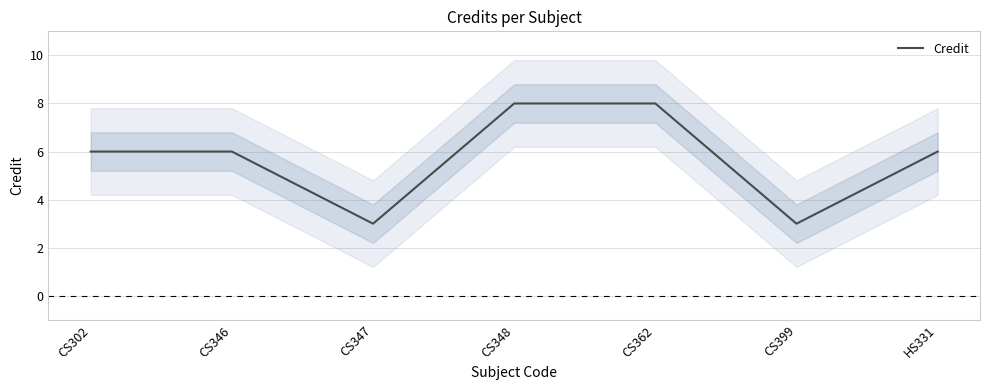

Rank the categories by value from lowest to highest.

CS347, CS399, CS302, CS346, HS331, CS348, CS362